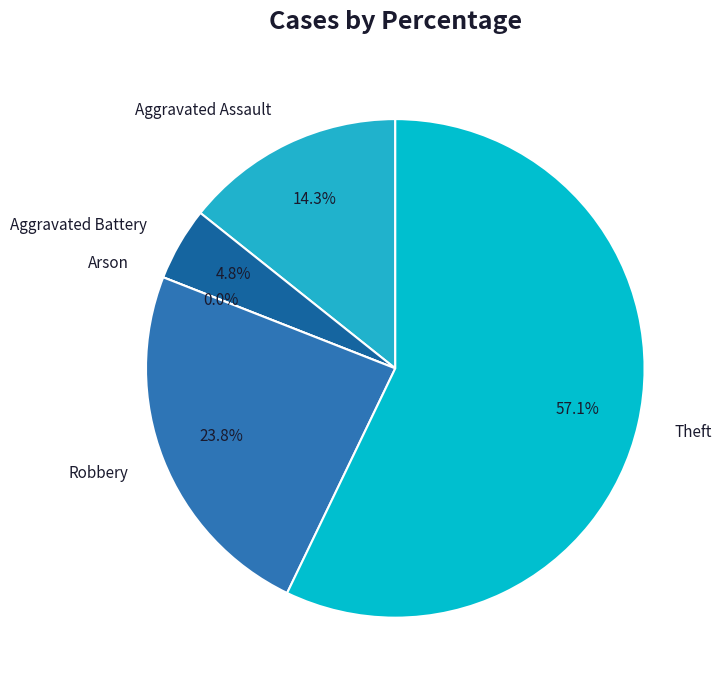

What is the smallest slice in the pie chart?

Arson